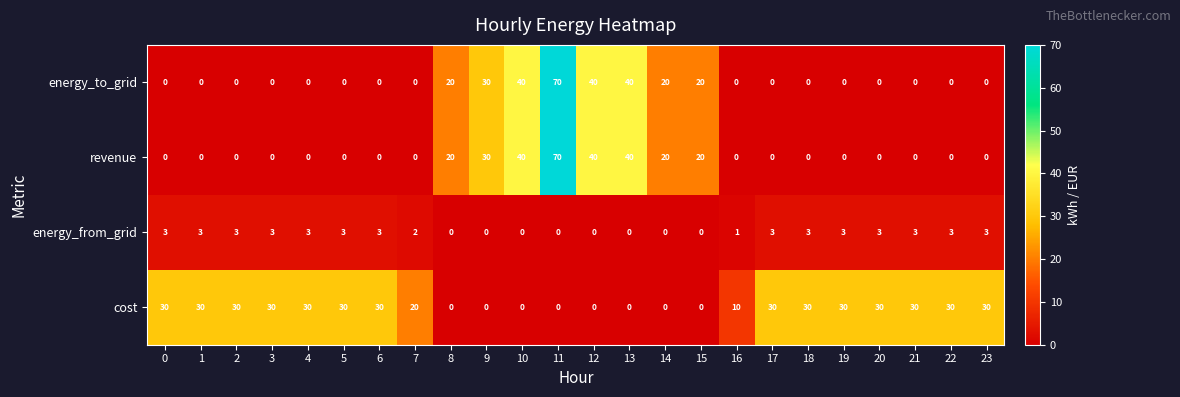

What is the difference between the highest and lowest values at 0?

30